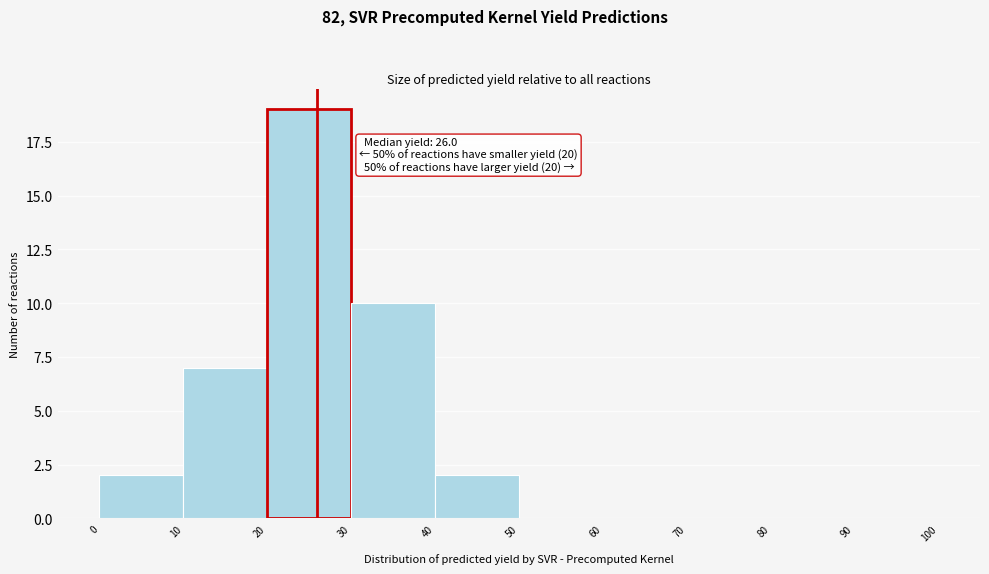

Over which range of the x-axis is the bar tallest?

20 to 30